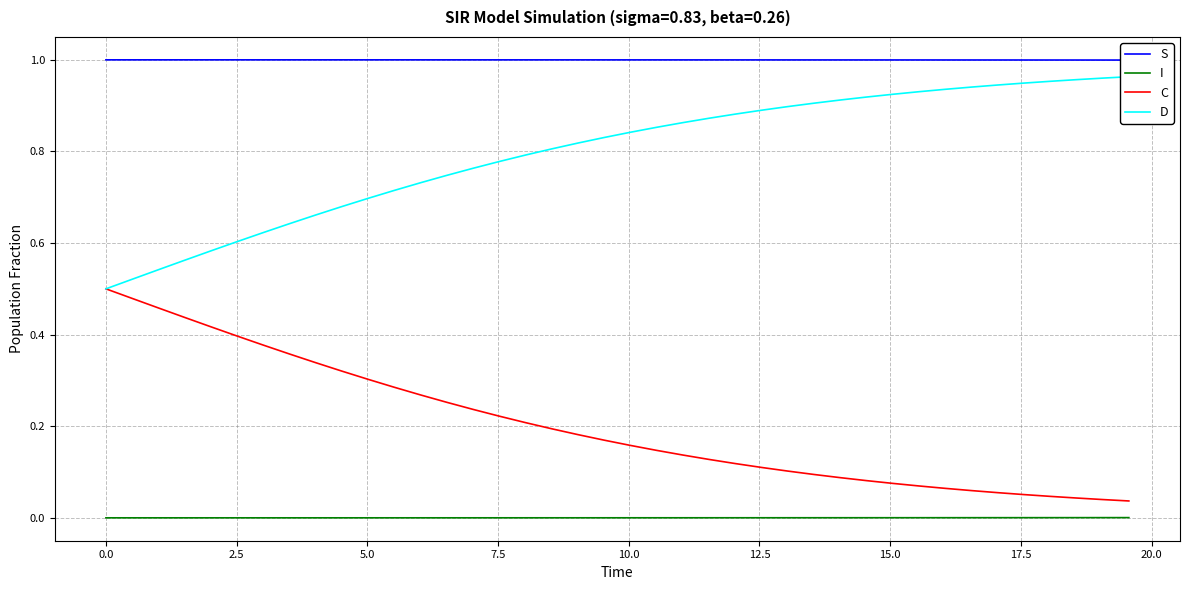

True or false: C and I cross at least once.

False